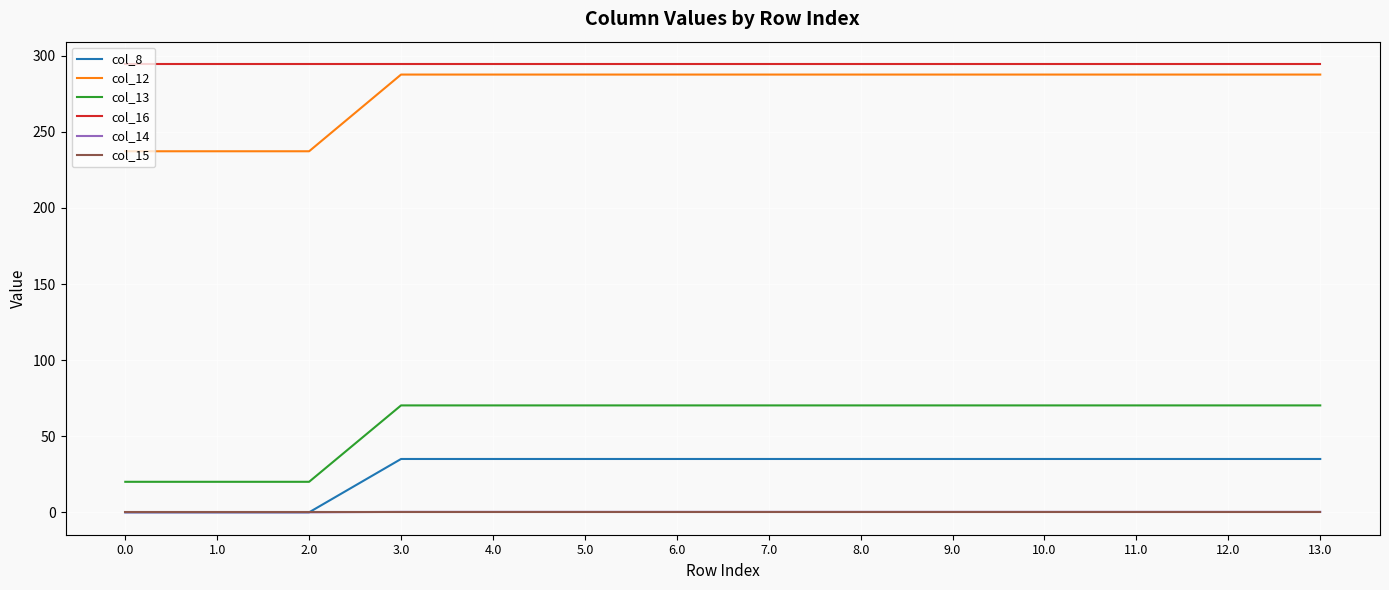

True or false: col_13 and col_16 intersect in this chart.

False